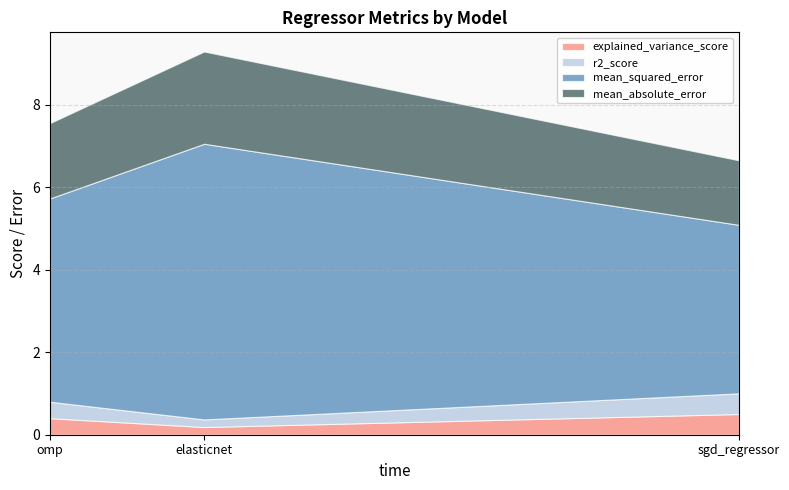

What is the approximate value of explained_variance_score at sgd_regressor?

0.5